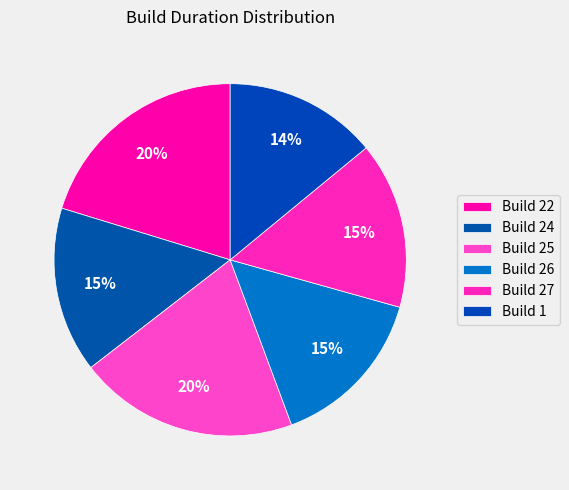

Is there any slice that represents more than half of the pie?

No